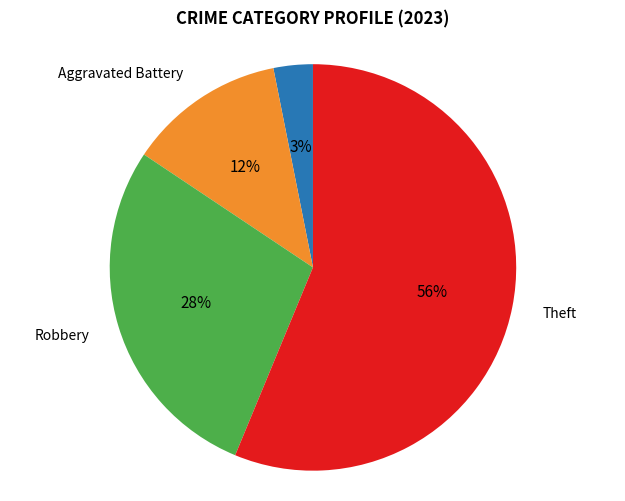

To the nearest percent, what is the average slice percentage?

25%